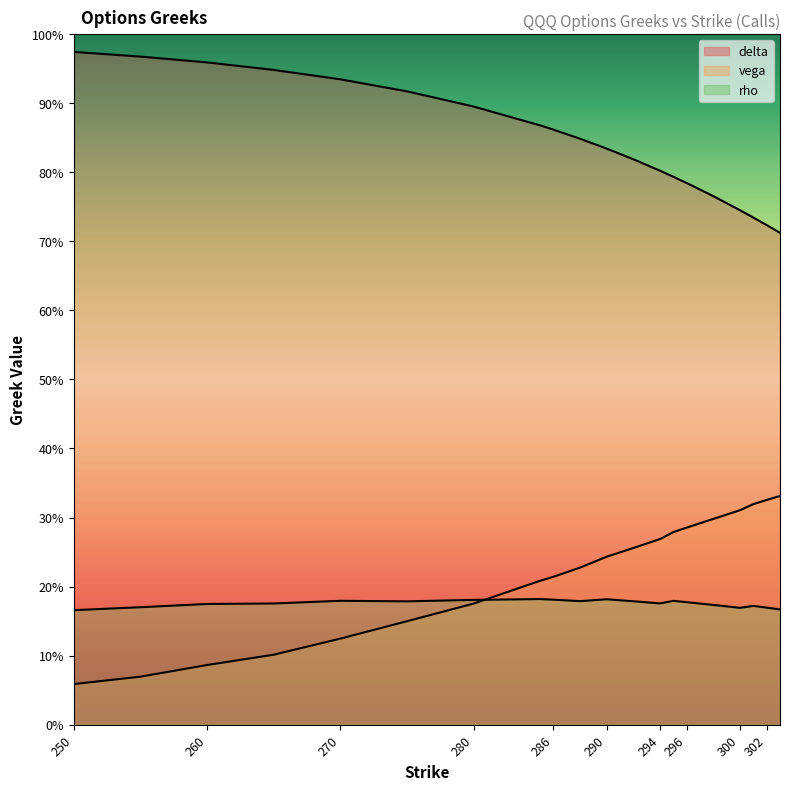

True or false: delta and vega intersect in this chart.

False